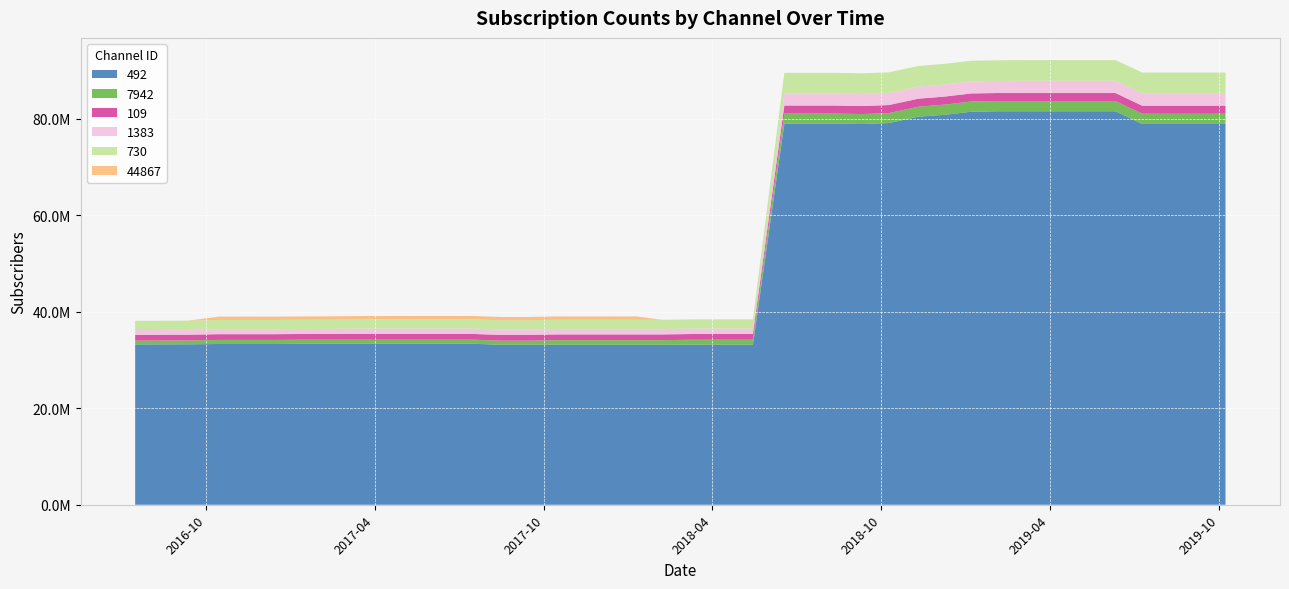

Reading left to right, list all the values displayed in this chart.

492: 20160716=33209000	20160814=33229000	20160911=33241000	20161015=33305000	20161112=33305000	20161213=33305000	20170114=33350000	20170211=33350000	20170311=33350000	20170417=33350000	20170516=33350000	20170617=33350000	20170717=33350000	20170815=33150000	20170913=33150000	20171015=33150000	20171113=33150000	20171214=33150000	20180109=33150000	20180206=33150000	20180310=33170000	20180416=33178000	20180515=33178000	20180618=78986000	20180717=78986000	20180812=78986000	20180910=78886000	20181009=79086000	20181110=80410000	20181209=80806000	20190106=81438000	20190203=81529000	20190305=81529000	20190410=81529000	20190511=81529000	20190611=81529000	20190710=78900000	20190807=78900000	20190908=78900000	20191008=78900000
7942: 20160716=800000	20160814=800000	20160911=800000	20161015=850000	20161112=850000	20161213=850000	20170114=850000	20170211=850000	20170311=850000	20170417=850000	20170516=850000	20170617=850000	20170717=850000	20170815=850000	20170913=850000	20171015=955187	20171113=955187	20171214=955187	20180109=955187	20180206=955187	20180310=1020000	20180416=1020000	20180515=1020000	20180618=2069000	20180717=2069000	20180812=2069000	20180910=2069000	20181009=2069000	20181110=2069000	20181209=2119000	20190106=2119000	20190203=2119000	20190305=2119000	20190410=2119000	20190511=2119000	20190611=2119000	20190710=2119000	20190807=2119000	20190908=2119000	20191008=2119000
109: 20160716=1184000	20160814=1184000	20160911=1184000	20161015=1184000	20161112=1184000	20161213=1184000	20170114=1184000	20170211=1184000	20170311=1183000	20170417=1183000	20170516=1183000	20170617=1183000	20170717=1183000	20170815=1183000	20170913=1183000	20171015=1183000	20171113=1183000	20171214=1183000	20180109=1183000	20180206=1183000	20180310=1183000	20180416=1183000	20180515=1183000	20180618=1659000	20180717=1659000	20180812=1659000	20180910=1659000	20181009=1659000	20181110=1659000	20181209=1659000	20190106=1659000	20190203=1659000	20190305=1659000	20190410=1659000	20190511=1659000	20190611=1659000	20190710=1659000	20190807=1659000	20190908=1659000	20191008=1659000
1383: 20160716=1005000	20160814=1005000	20160911=1005000	20161015=1035000	20161112=1035000	20161213=1035000	20170114=1035000	20170211=1045000	20170311=1104000	20170417=1120000	20170516=1120000	20170617=1120000	20170717=1120000	20170815=1123000	20170913=1123000	20171015=1123000	20171113=1123000	20171214=1123000	20180109=1123000	20180206=1123000	20180310=1124000	20180416=1124000	20180515=1124000	20180618=2506000	20180717=2506000	20180812=2506000	20180910=2506000	20181009=2506000	20181110=2506000	20181209=2506000	20190106=2506000	20190203=2506000	20190305=2546000	20190410=2546000	20190511=2546000	20190611=2546000	20190710=2601000	20190807=2606000	20190908=2606000	20191008=2606000
730: 20160716=1913000	20160814=1913000	20160911=1913000	20161015=1913000	20161112=1913000	20161213=1913000	20170114=1913000	20170211=1913000	20170311=1913000	20170417=1913000	20170516=1913000	20170617=1913000	20170717=1913000	20170815=1913000	20170913=1913000	20171015=1913000	20171113=1913000	20171214=1913000	20180109=1913000	20180206=1913000	20180310=1913000	20180416=1913000	20180515=1913000	20180618=4274000	20180717=4274000	20180812=4274000	20180910=4274000	20181009=4274000	20181110=4274000	20181209=4274000	20190106=4274000	20190203=4274000	20190305=4274000	20190410=4274000	20190511=4274000	20190611=4274000	20190710=4274000	20190807=4274000	20190908=4274000	20191008=4274000
44867: 20160716=0	20160814=0	20160911=0	20161015=692095	20161112=692095	20161213=692095	20170114=692095	20170211=692095	20170311=692095	20170417=692095	20170516=692095	20170617=692095	20170717=692095	20170815=692095	20170913=692095	20171015=692095	20171113=692095	20171214=692095	20180109=692095	20180206=0	20180310=0	20180416=0	20180515=0	20180618=0	20180717=0	20180812=0	20180910=0	20181009=0	20181110=0	20181209=0	20190106=0	20190203=0	20190305=0	20190410=0	20190511=0	20190611=0	20190710=0	20190807=0	20190908=0	20191008=0